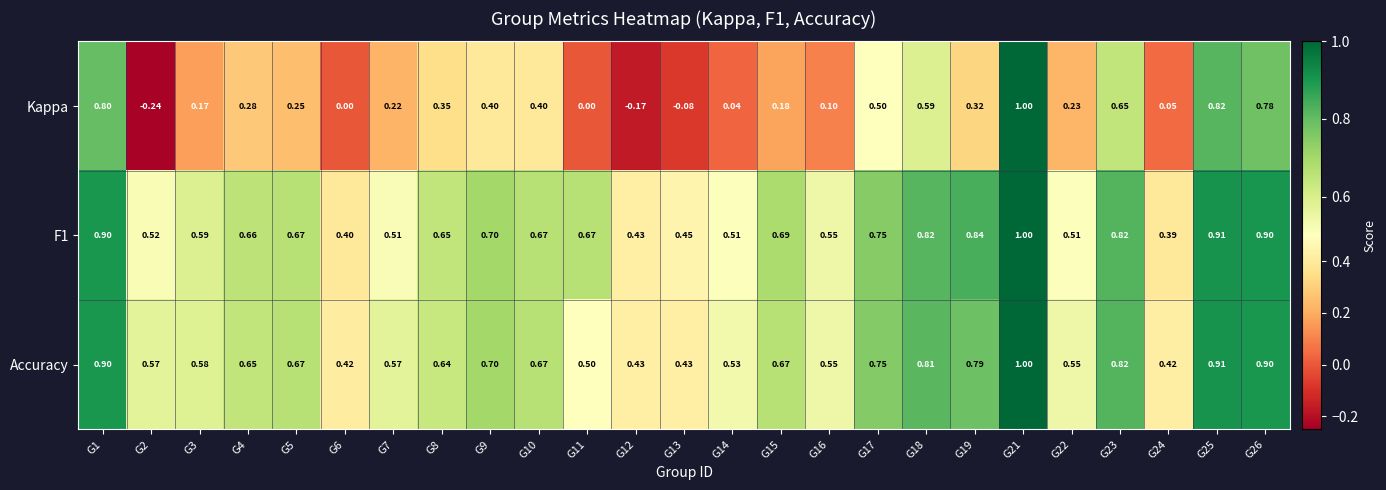

Is the value of Accuracy at G9 greater than the value of Kappa at G1?

No